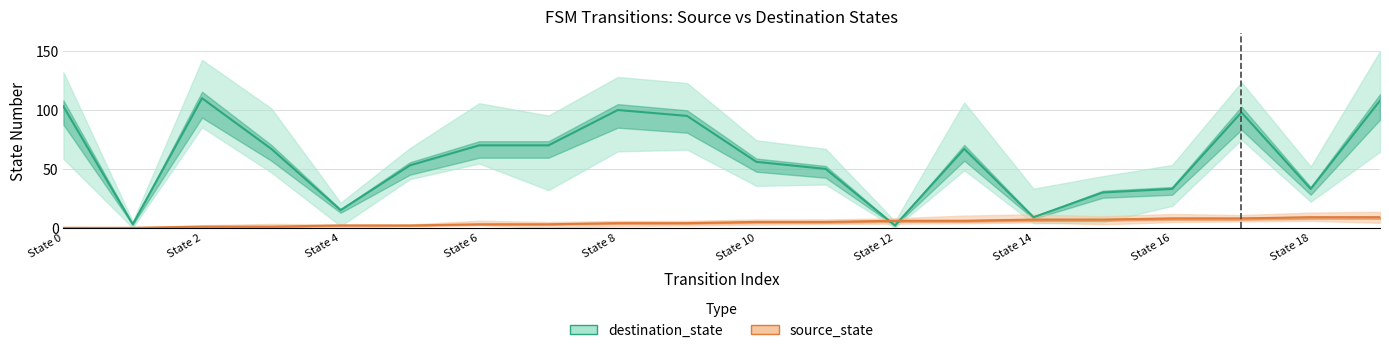

What is the difference between the second highest and minimum values in the source_state series?

9